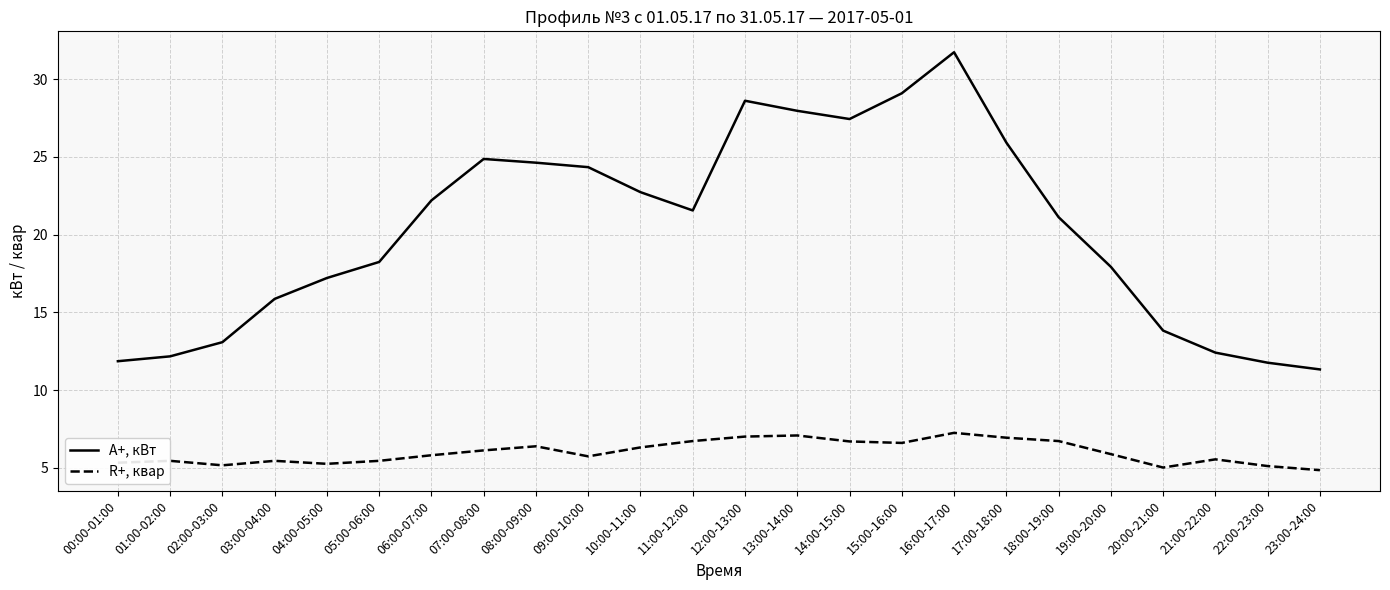

Which series has the largest total across all categories?

A+, кВт